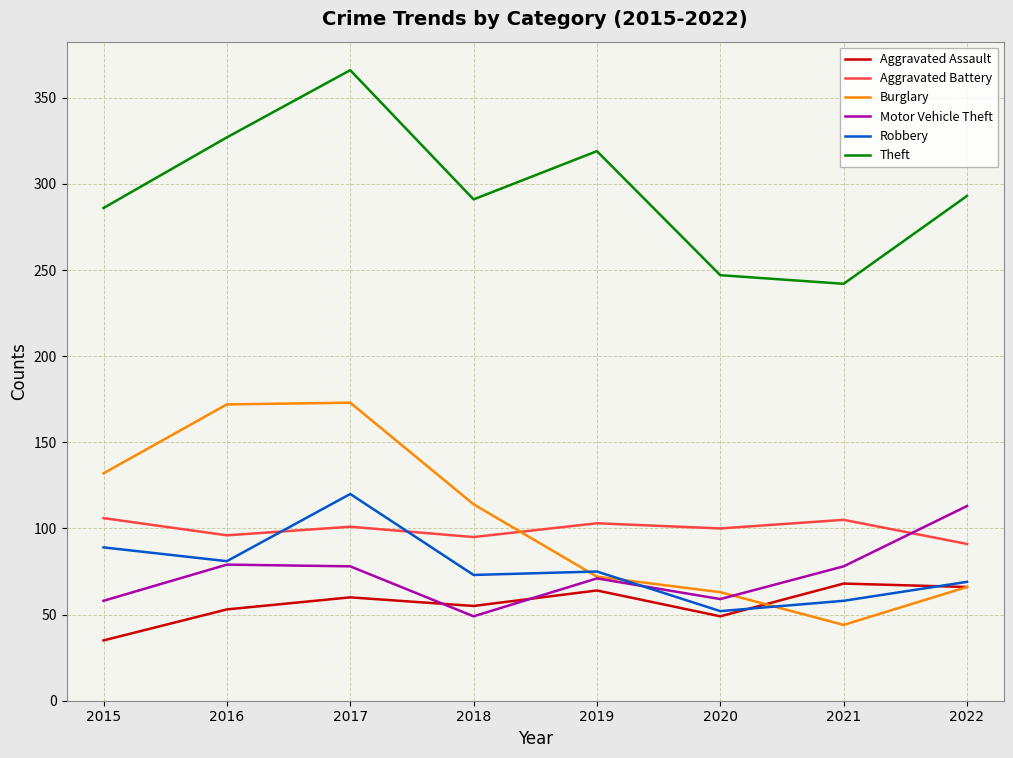

True or false: Burglary has a value of 78 at 2018.

False